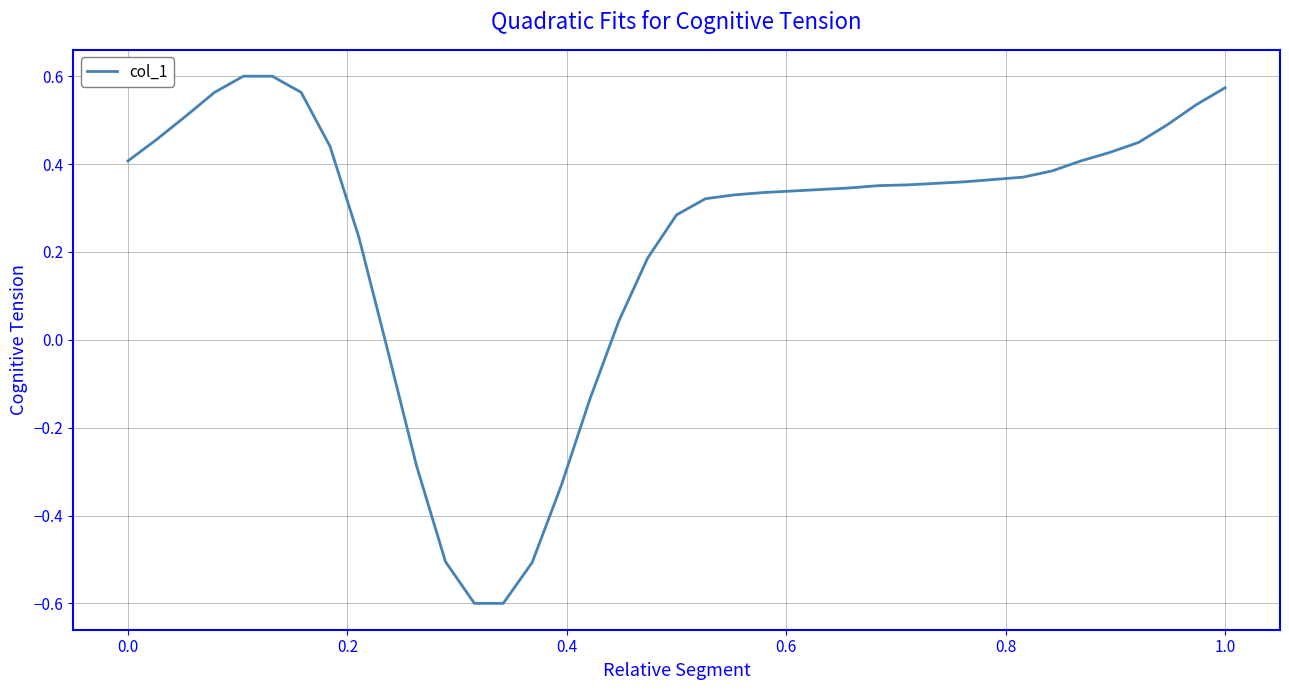

What is the smallest value displayed?

-0.6